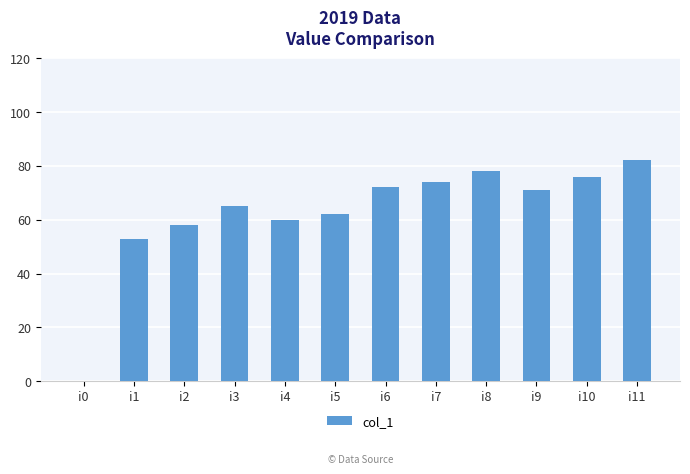

The value at i0 is 0. True or false?

True